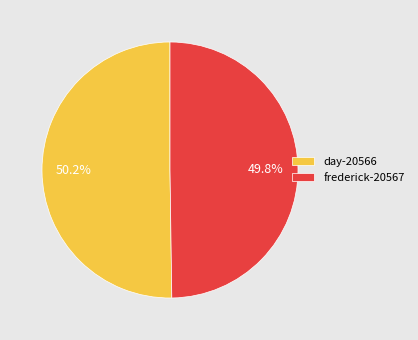

How many slices are in this pie chart?

2